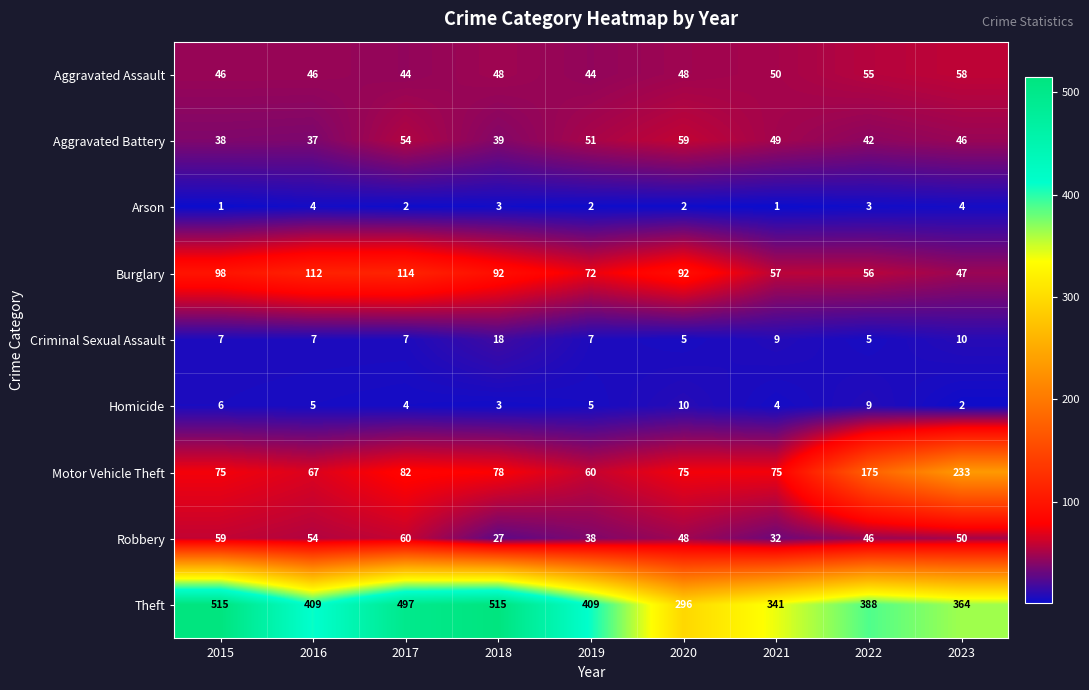

What is the spread (max minus min) of values at 2019?

407